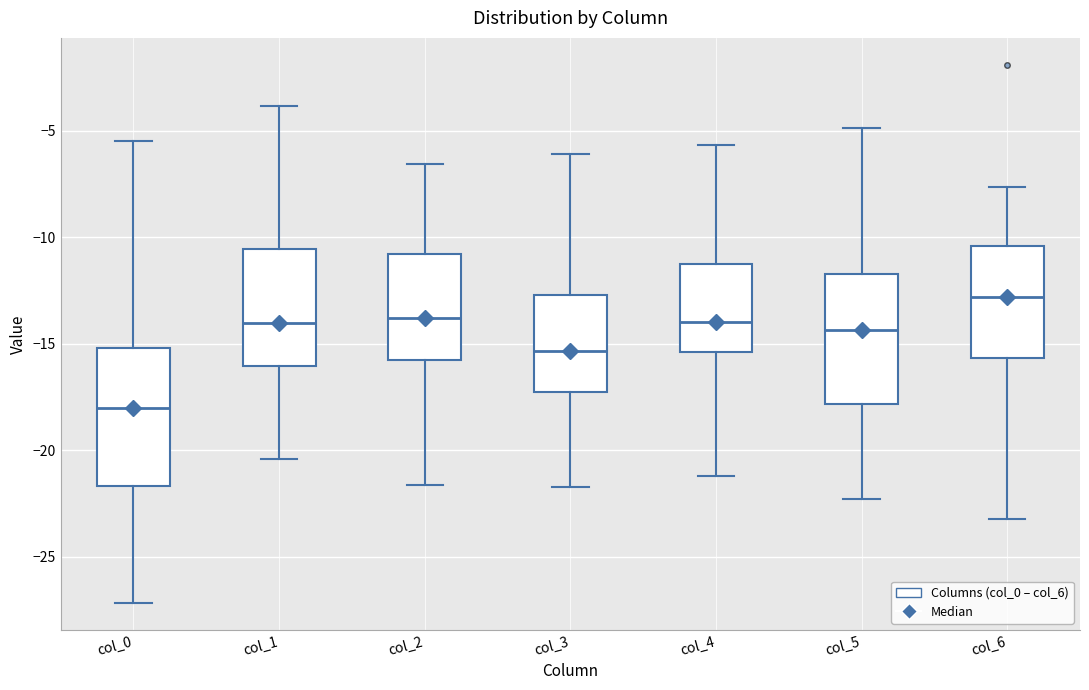

Which box's median line is the highest?

col_6